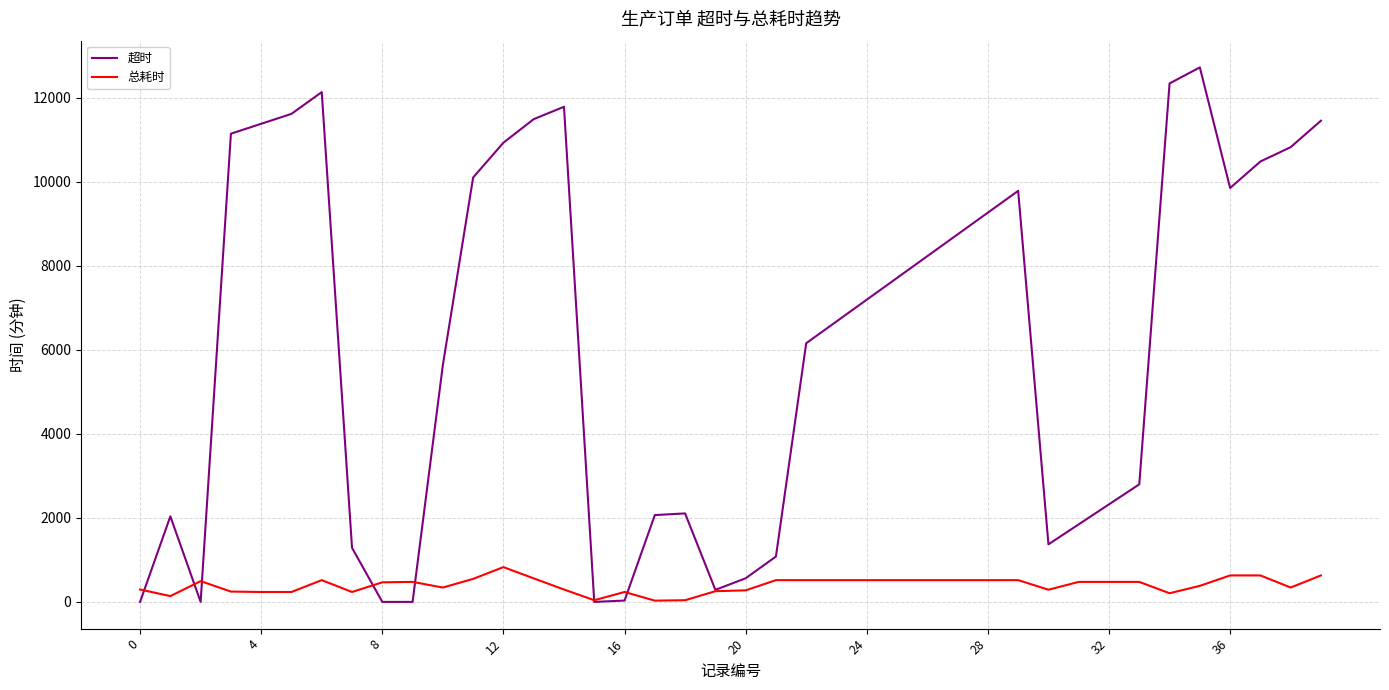

Which series has the widest spread of values?

超时